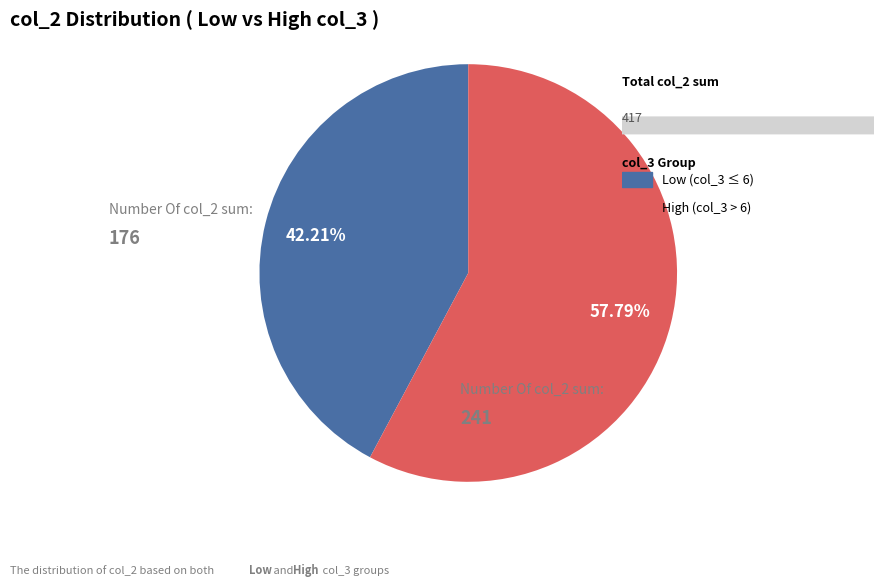

Is there a majority slice in this chart?

Yes